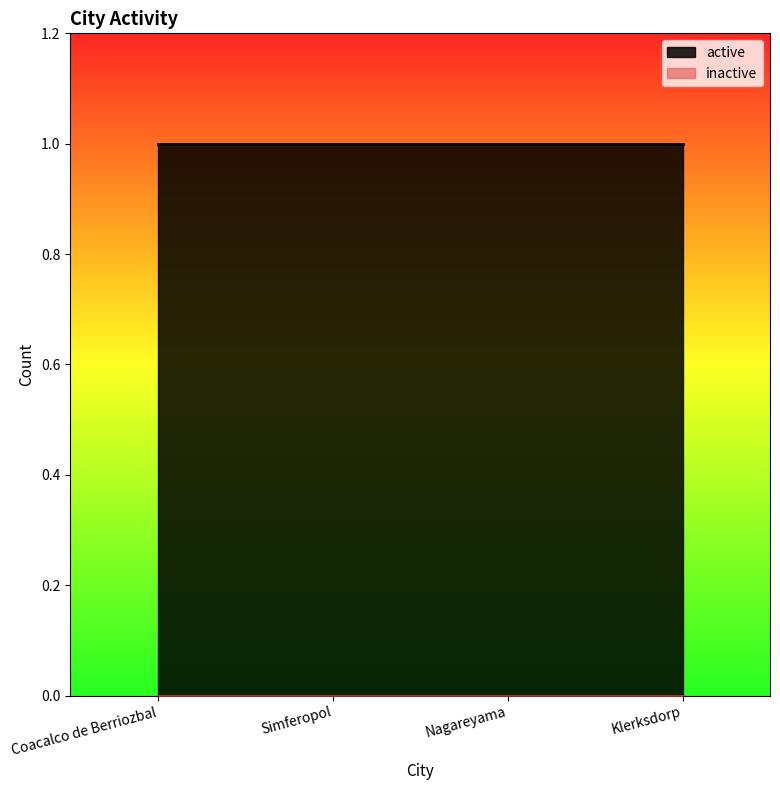

List the series in order of their peak value, lowest first.

inactive, active